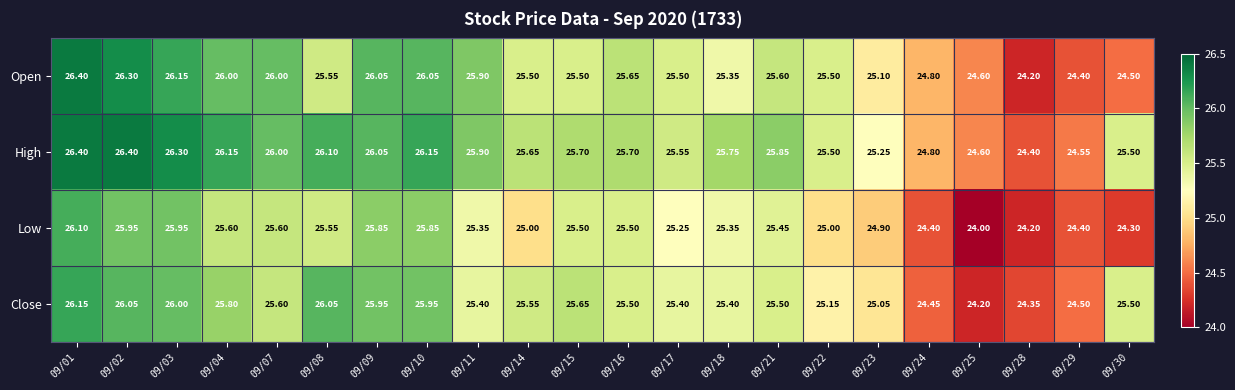

What is the minimum value shown in the chart?

24.0